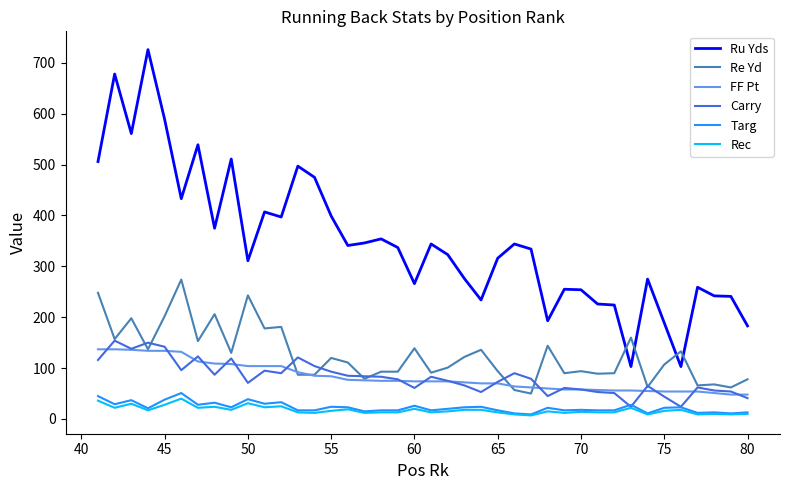

True or false: Rec and Ru Yds intersect in this chart.

False